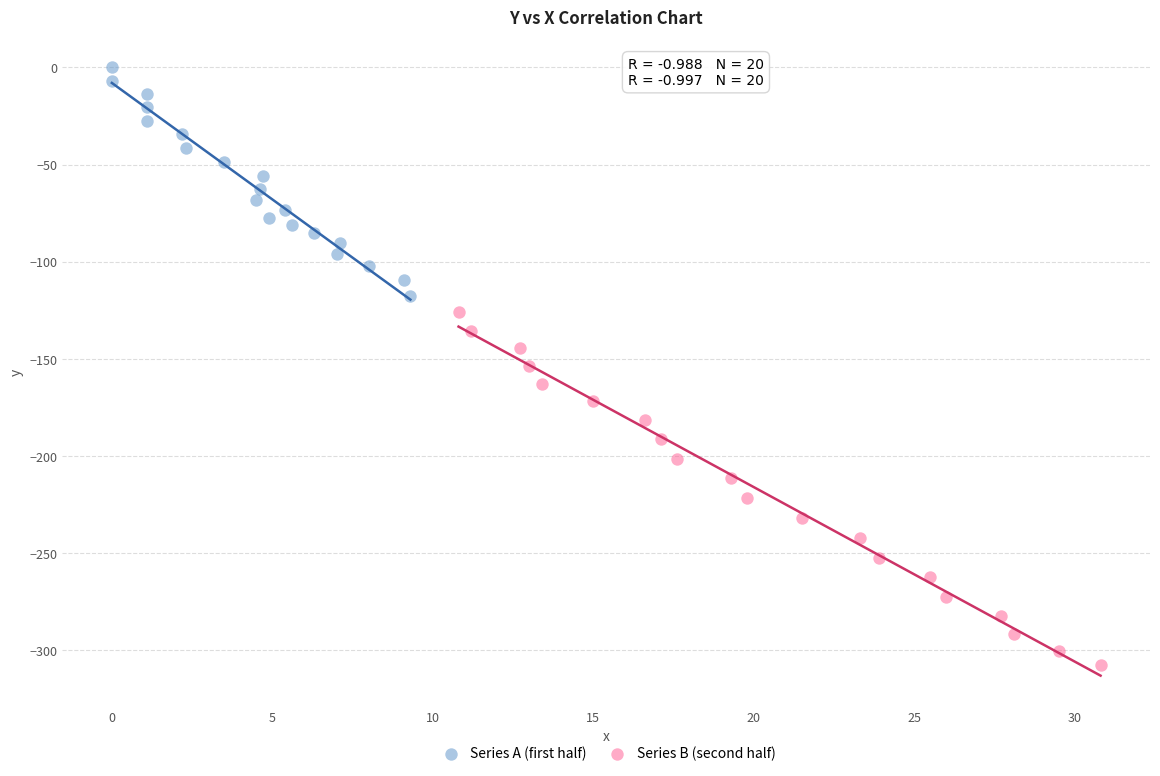

Which series has the largest Y range (max minus min)?

Series B (second half)